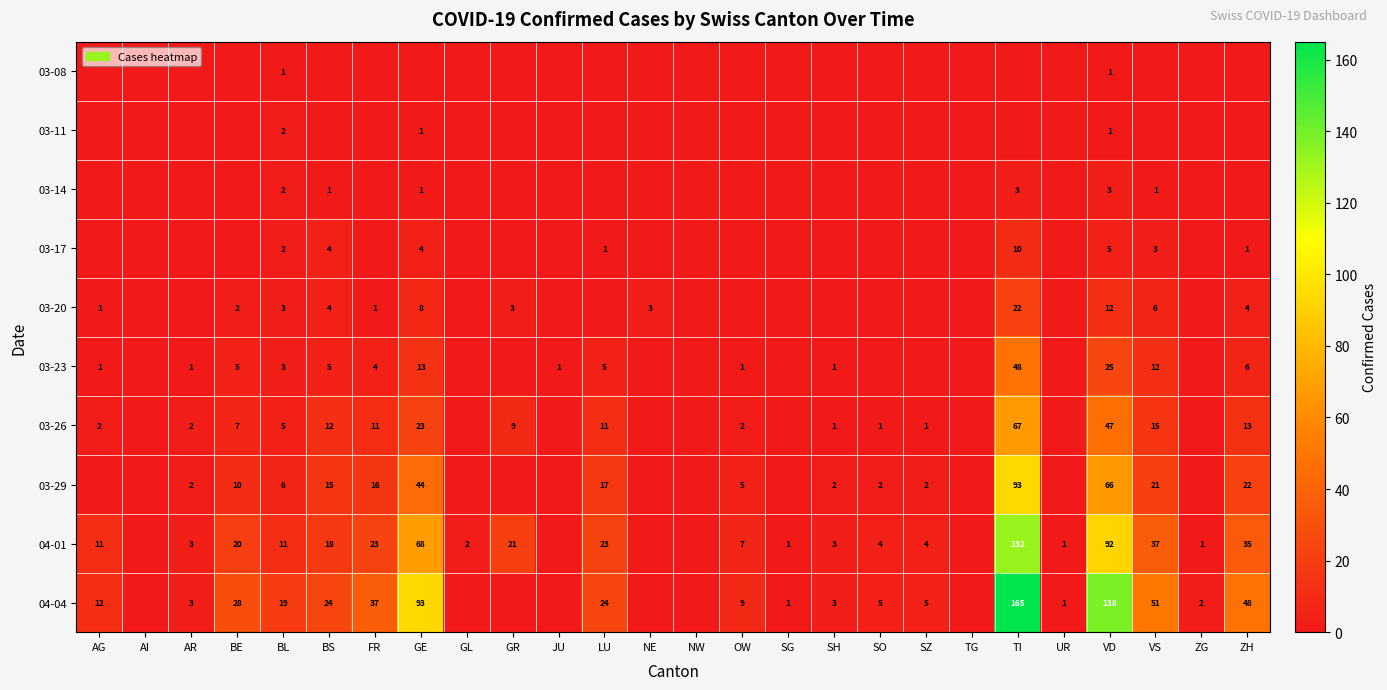

Is it true that 03-26 equals 5 at BL?

True